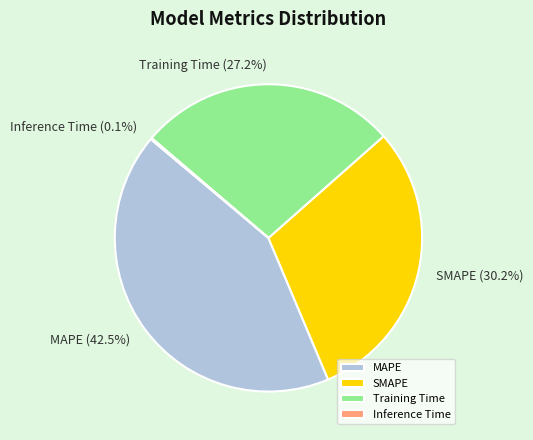

What percentage is NOT represented by Training Time?

72.8%